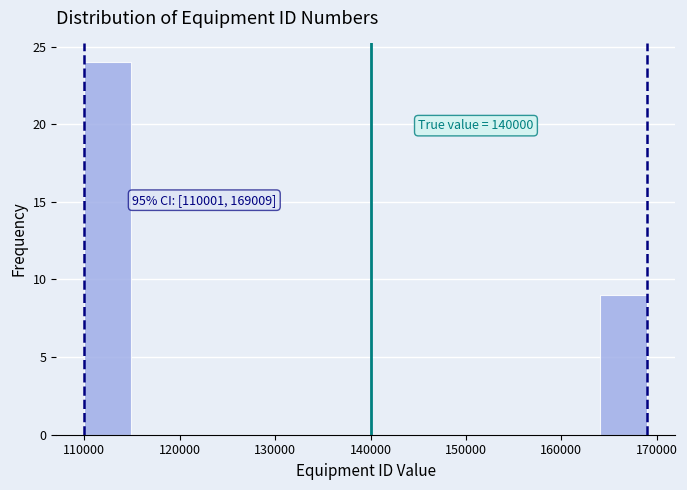

Over which range of the x-axis is the bar tallest?

110000 to 115000